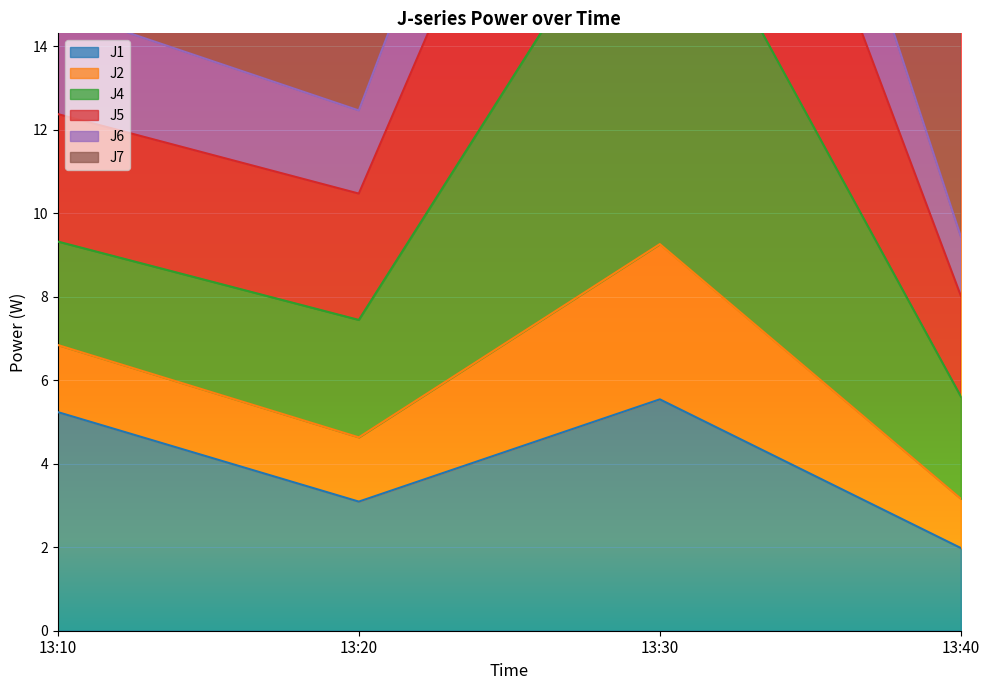

At which label does J4 reach its peak?

13:30